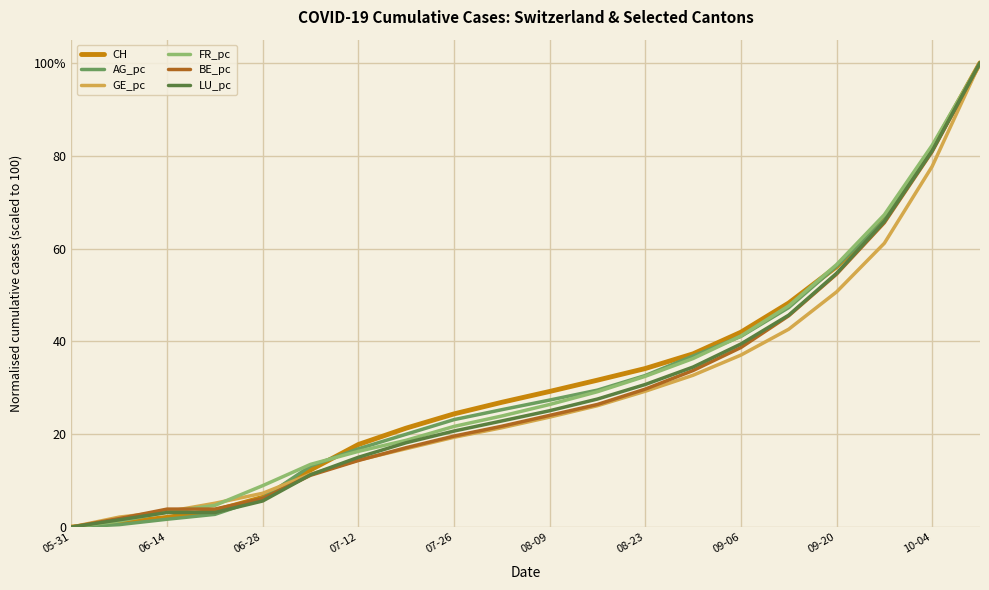

What are all the series names shown in the legend?

CH, AG_pc, GE_pc, FR_pc, BE_pc, LU_pc